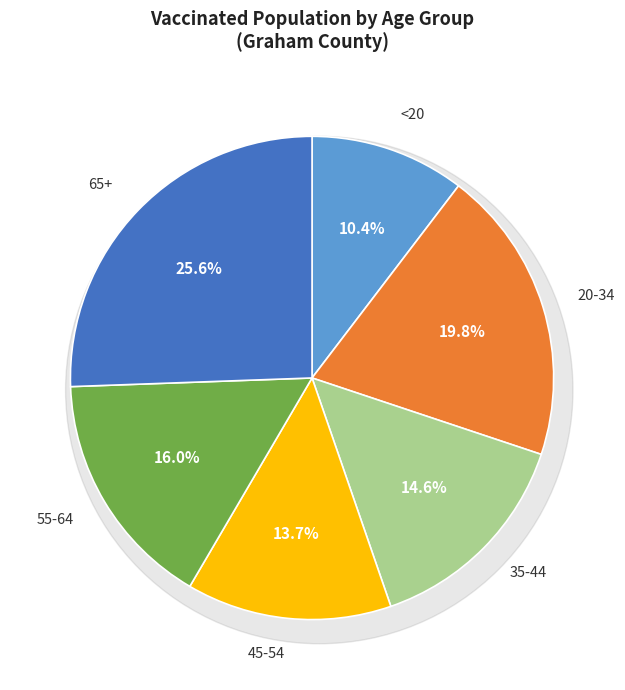

Is it true that 20-34 is 20% of the pie?

True